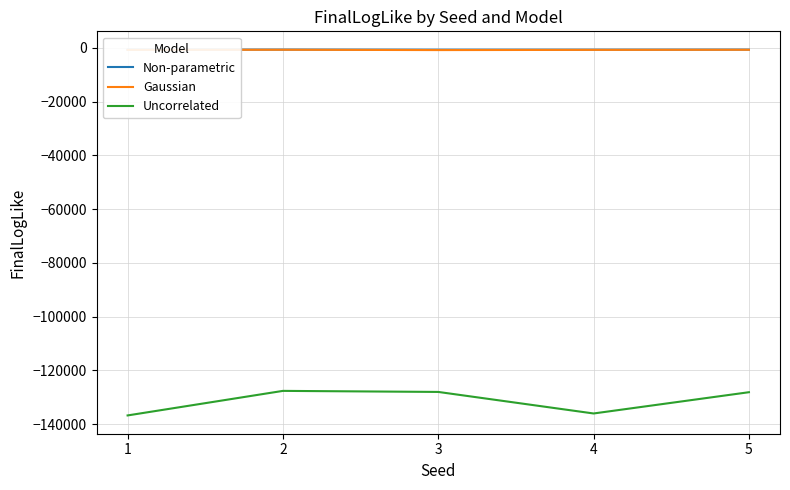

Reading right to left, list all the values displayed in this chart.

Non-parametric: -632.5	-657.8	-660.3	-631.6	-663.4
Gaussian: -686.9	-725.1	-799.9	-680.9	-733.8
Uncorrelated: -128113.1	-136027.1	-128010.5	-127618.4	-136753.8